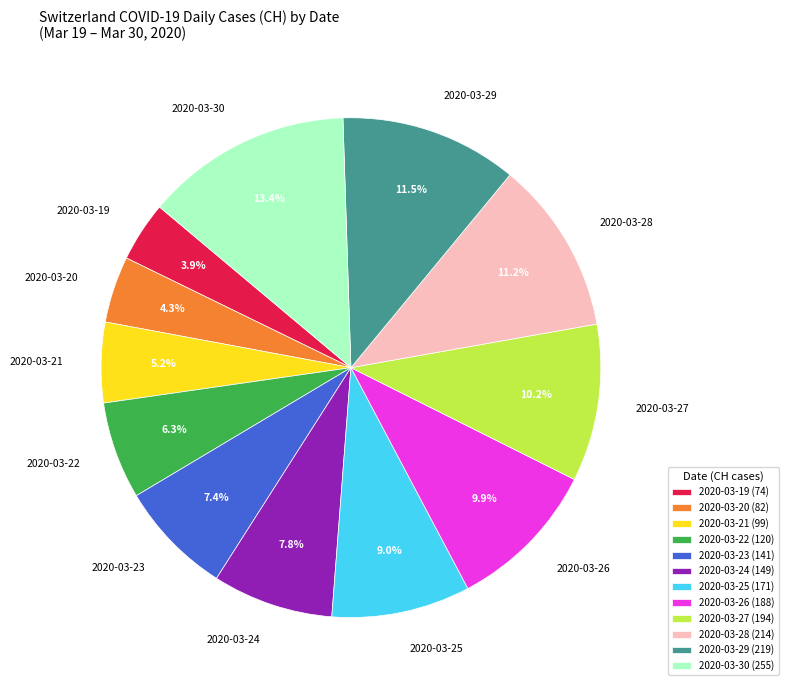

To the nearest percent, what percentage of the pie is 2020-03-26?

10%